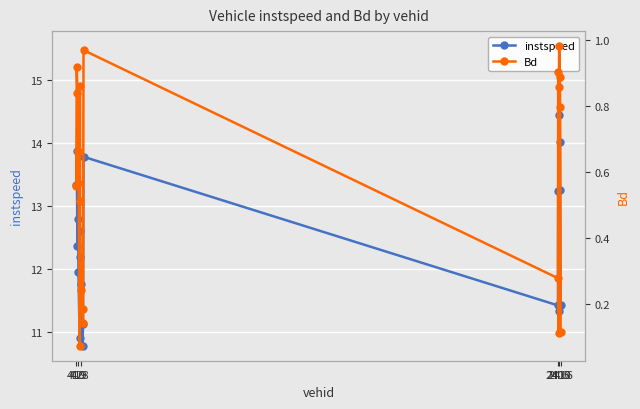

True or false: Bd and instspeed cross at least once.

False